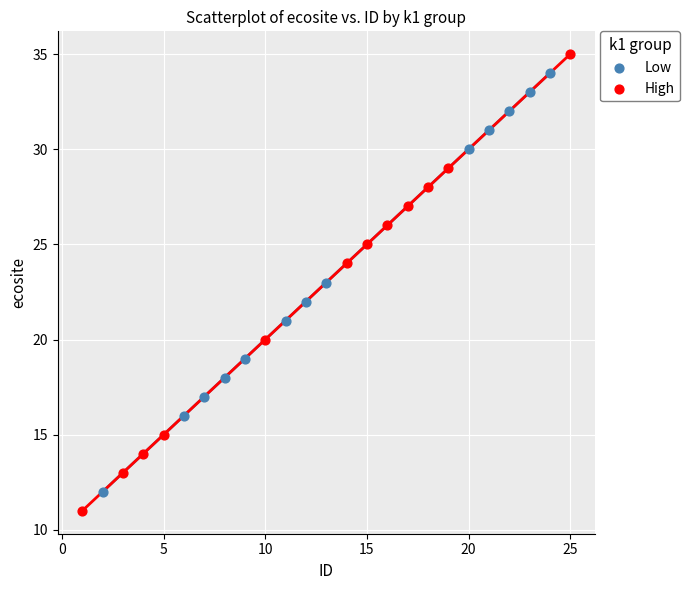

Which series has the largest Y range (max minus min)?

High